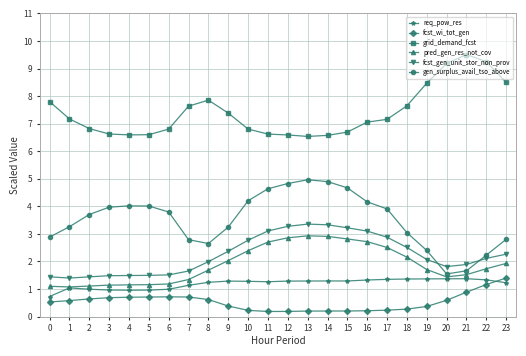

True or false: fcst_gen_unit_stor_non_prov and pred_gen_res_not_cov cross at least once.

False